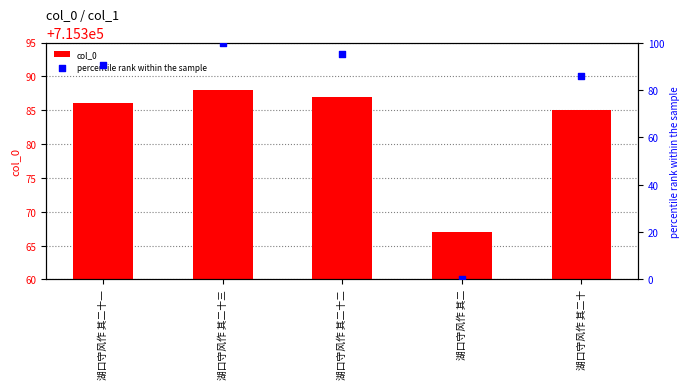

Which series has the largest Y range (max minus min)?

percentile rank within the sample